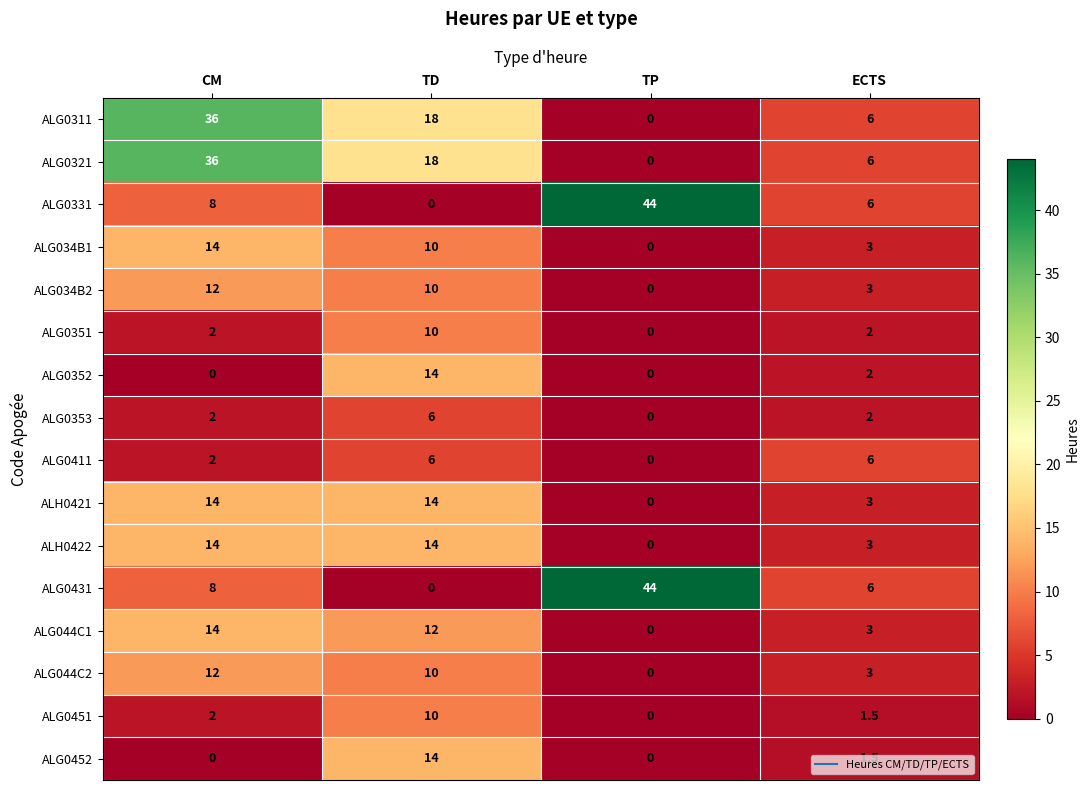

What value does the ALG044C1 series have at CM?

14.0